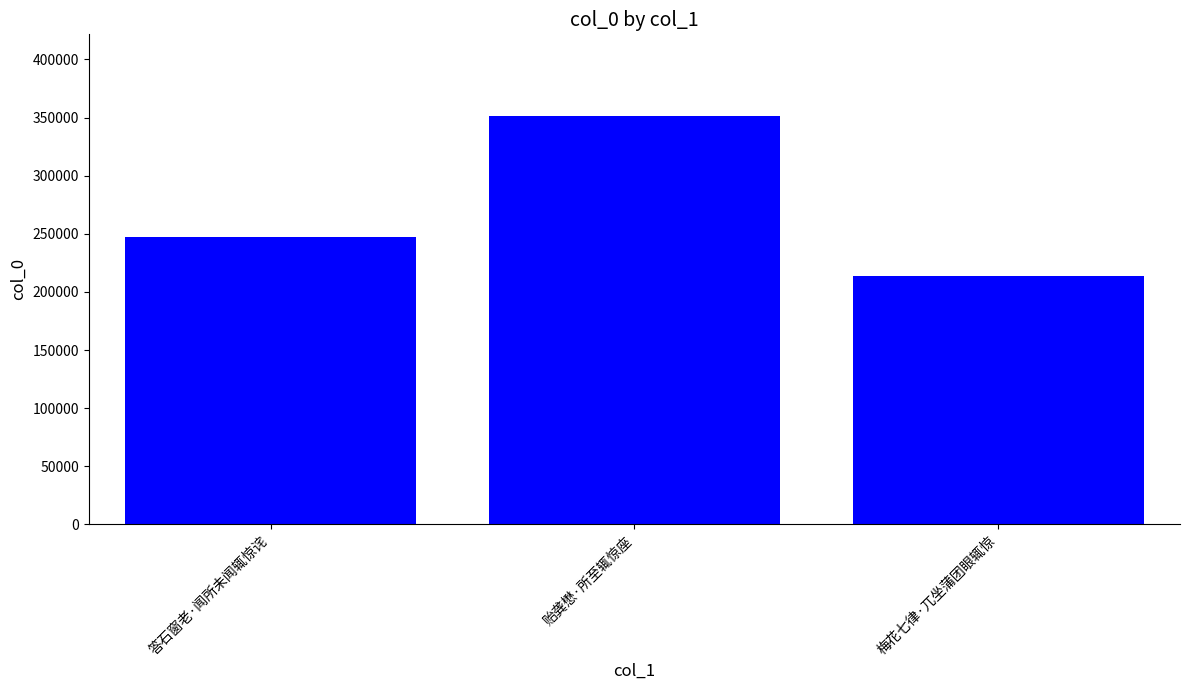

What is the change in value from 答石窗老·闻所未闻辄惊诧 to 贻龚懋·所至辄惊座?

+104376